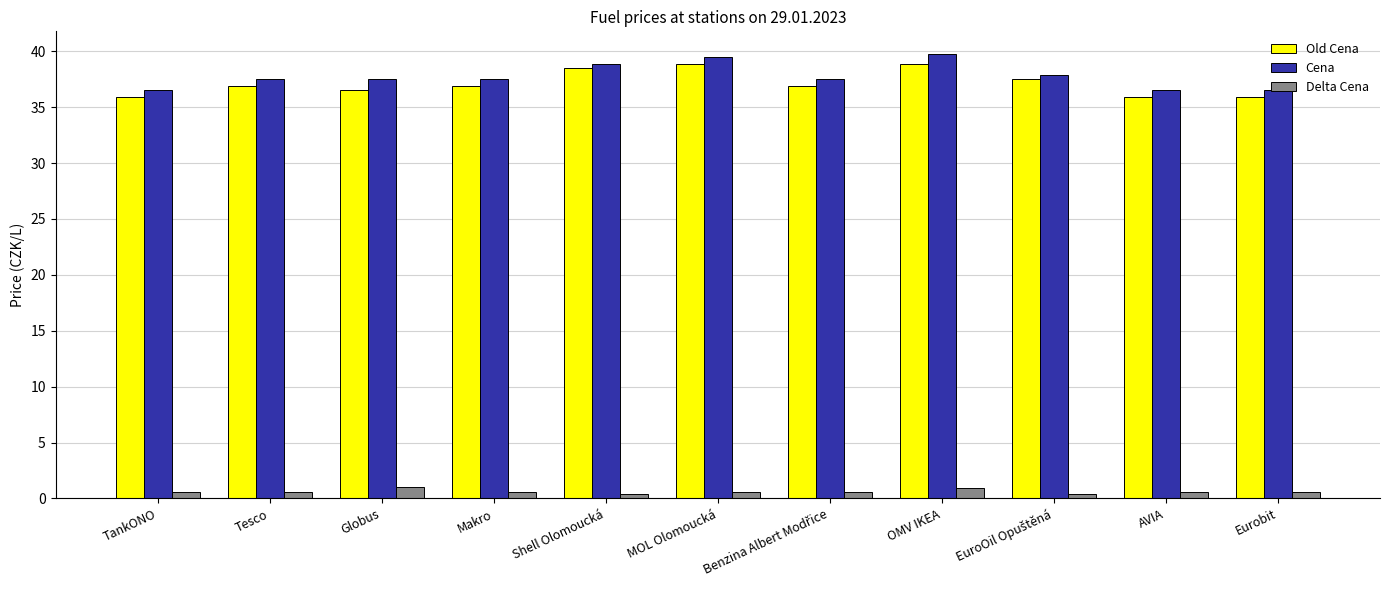

What are all the series names shown in the legend?

Old Cena, Cena, Delta Cena